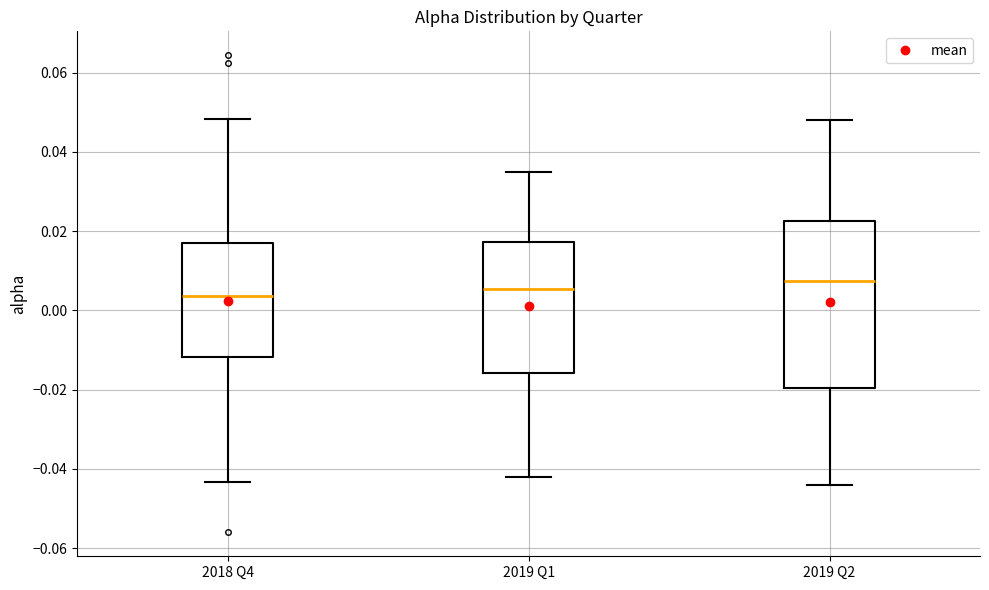

Which box is the tallest, from its lower edge to its upper edge?

2019 Q2